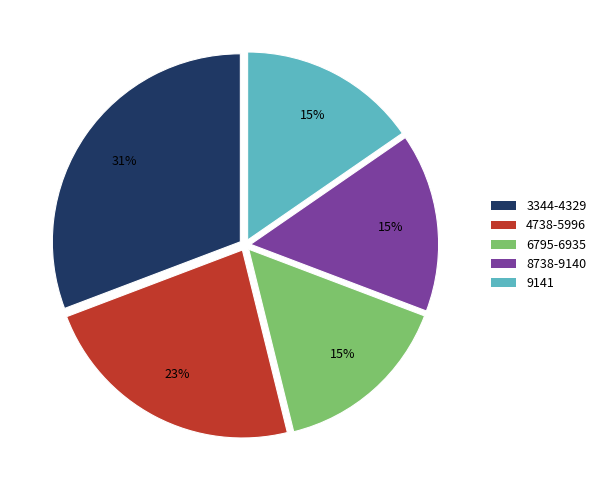

Is there a majority slice in this chart?

No